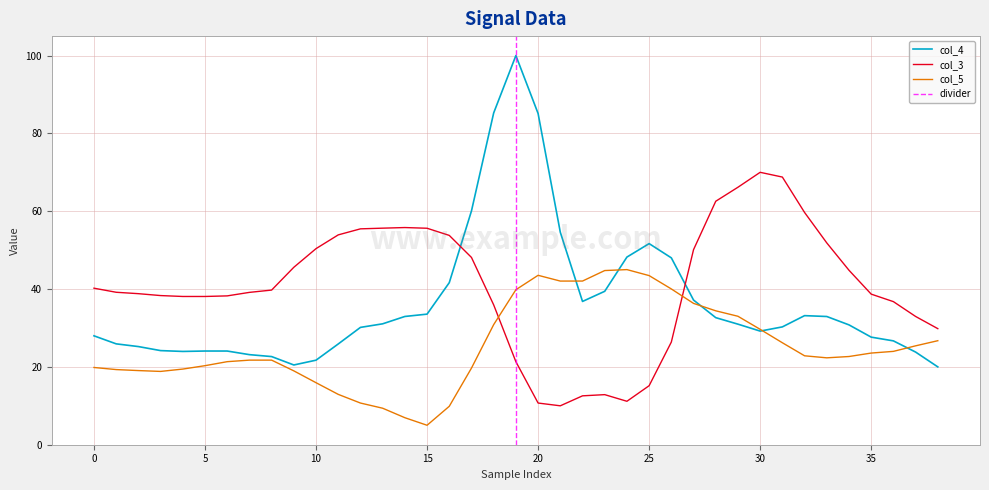

What is the label of the 18th point from the right?

21